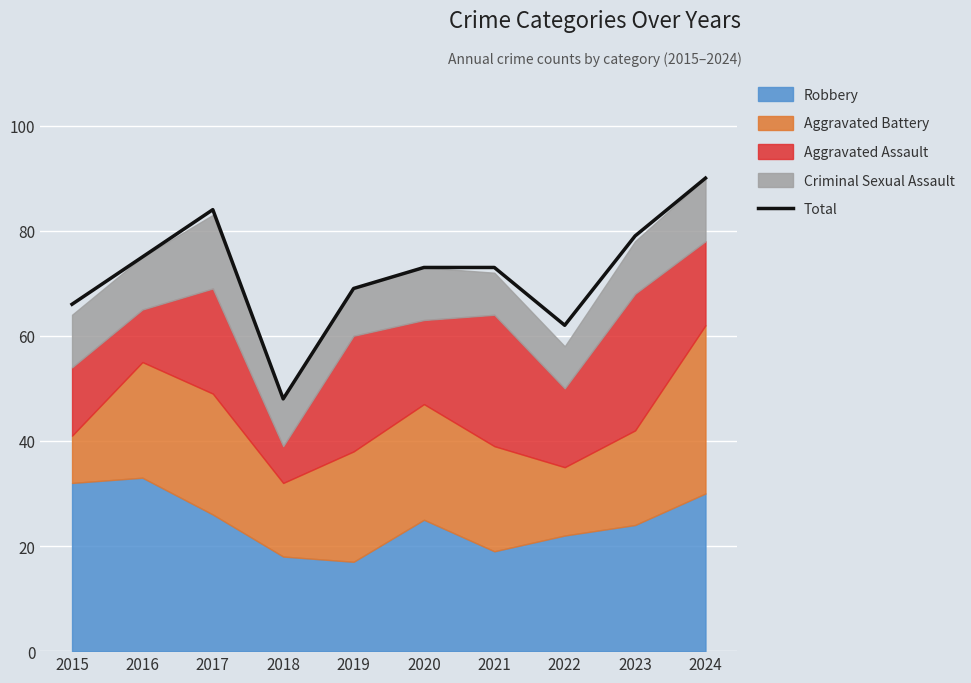

How many data points are above 73?

4